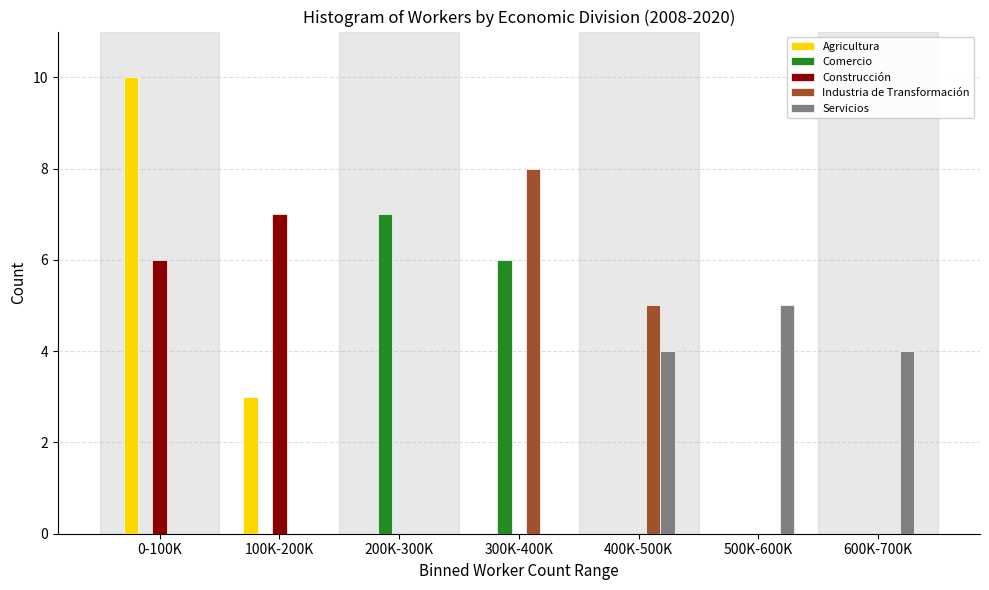

What is the total value across all series at 400K-500K?

9